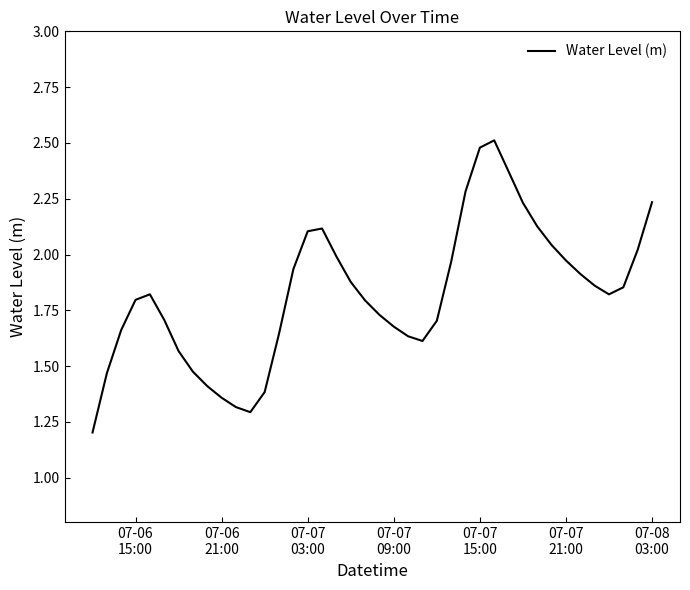

What is the maximum value shown in the chart?

2.5